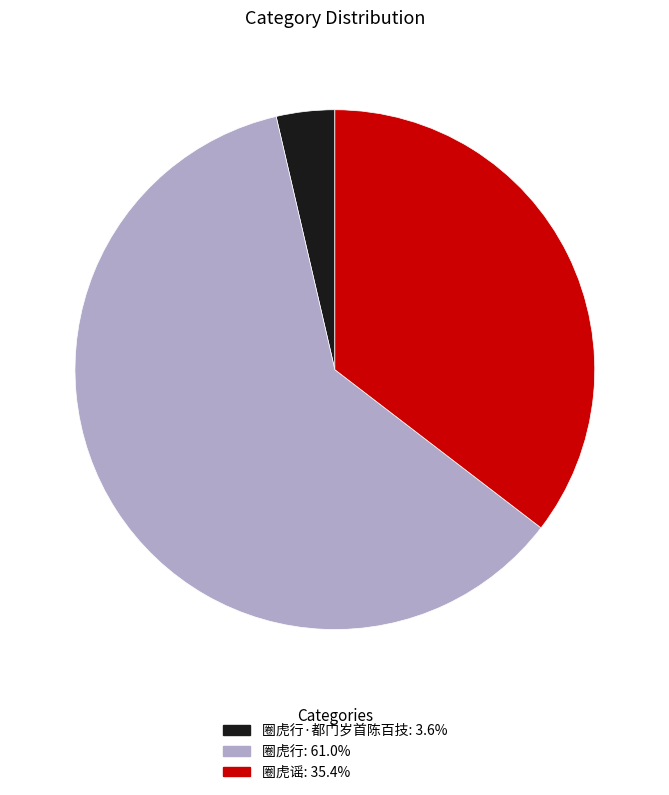

Is there a majority slice in this chart?

Yes